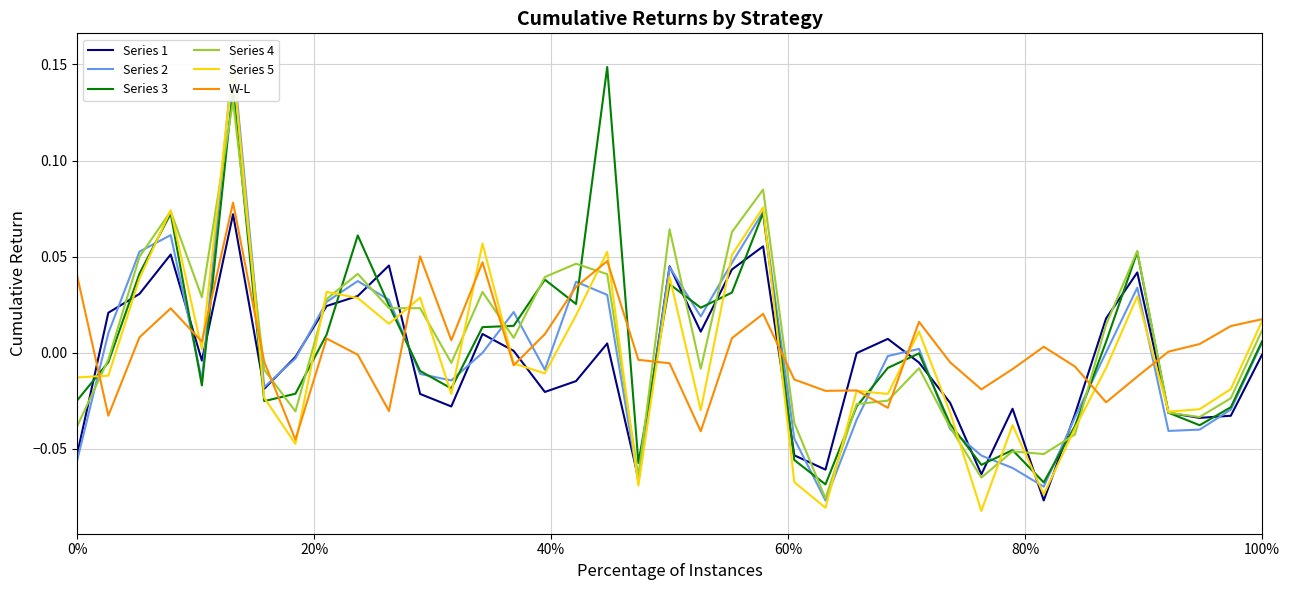

True or false: W-L has more than 0 interior local peaks.

True